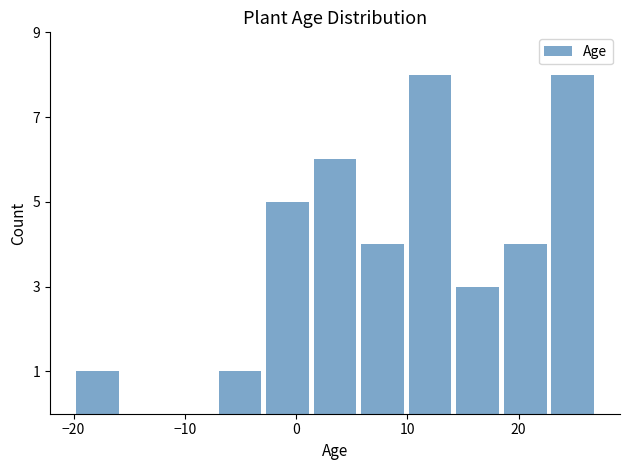

What is the height of the bar covering 10 to 14 on the x-axis? Neither the bar edges nor the heights are printed on the chart, so give them approximately, as read against the axes.

8